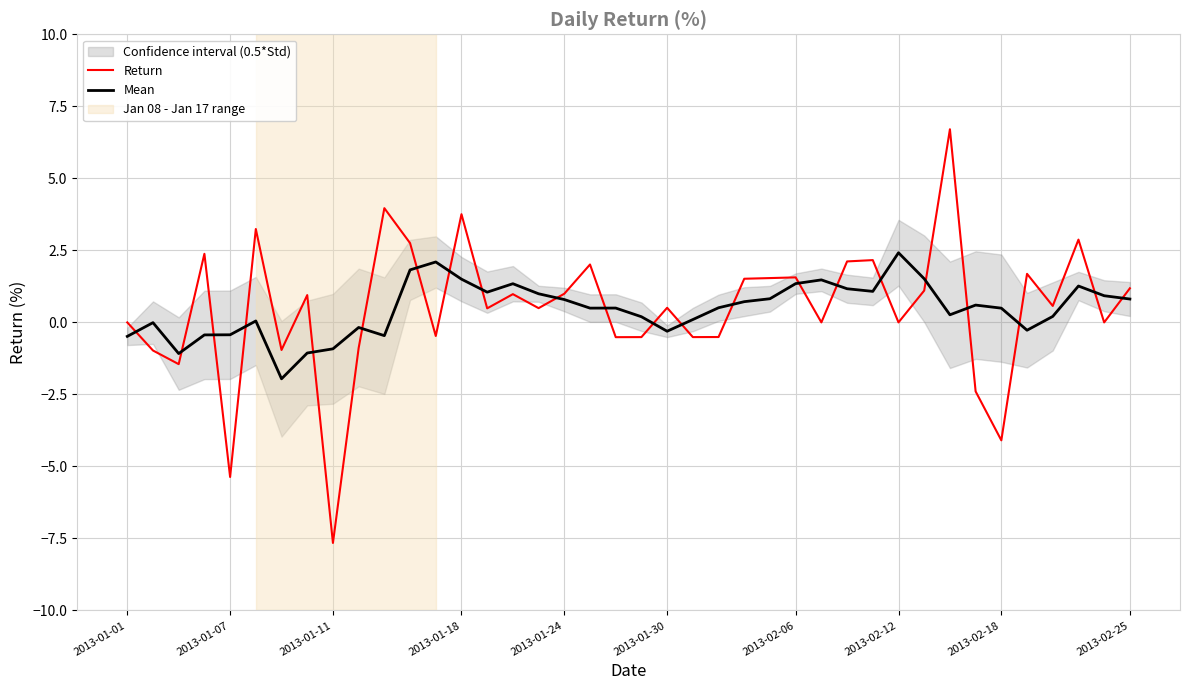

At which label is Return closest to 0?

2013-01-01